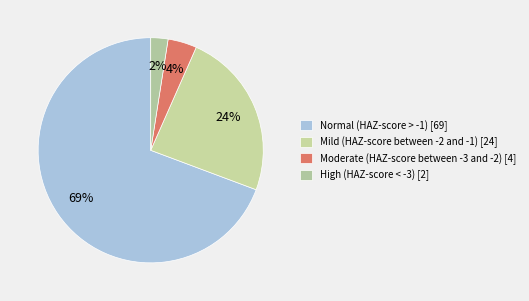

Combined, do High (HAZ-score < -3) and Moderate (HAZ-score between -3 and -2) account for over 50%?

No